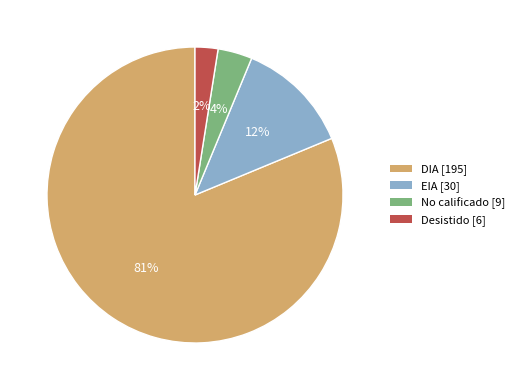

How many slices are in this pie chart?

4